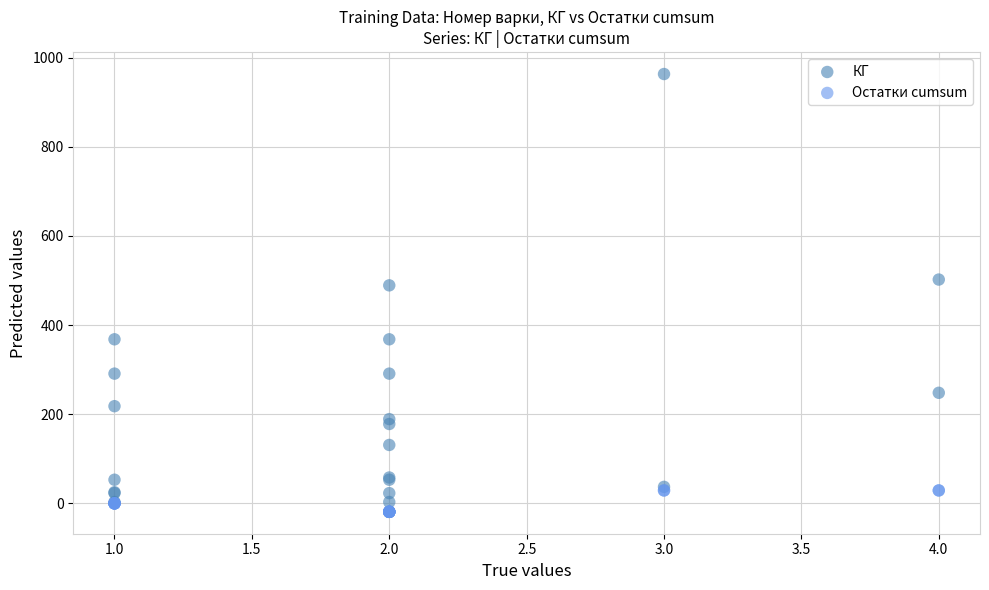

Across all series, what Y value is closest to 472?

489